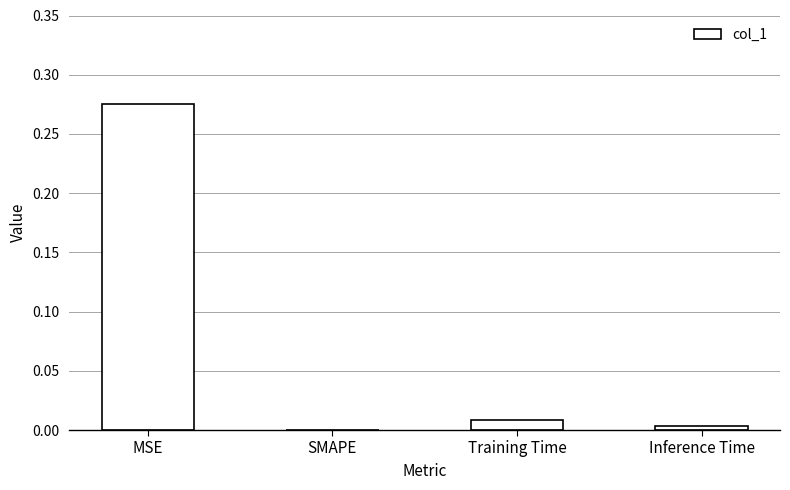

True or false: the data shows 0.2 at SMAPE.

False